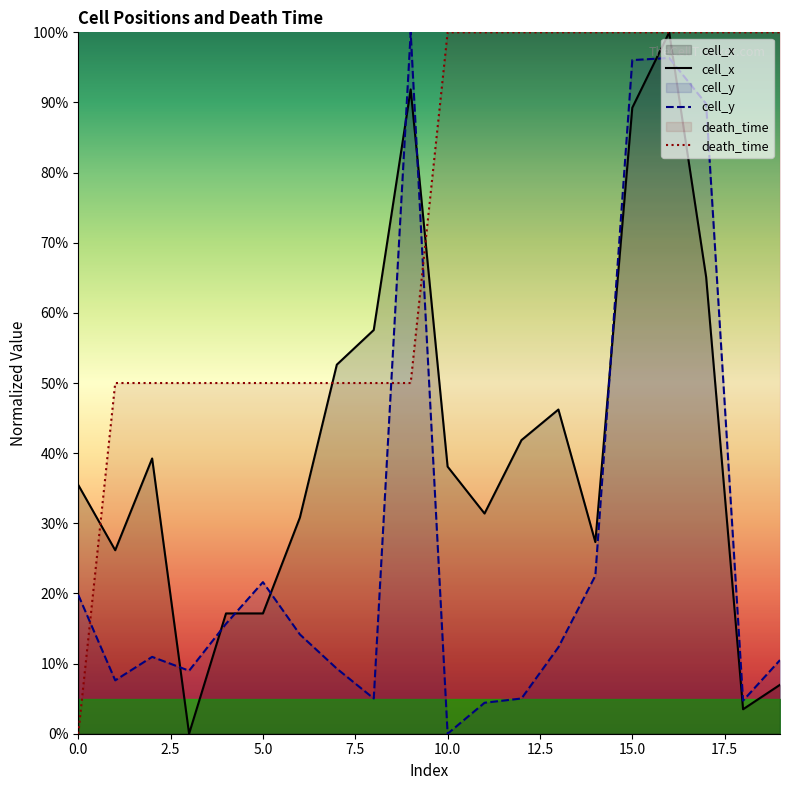

What is the spread (max minus min) of values at 3?

50.0